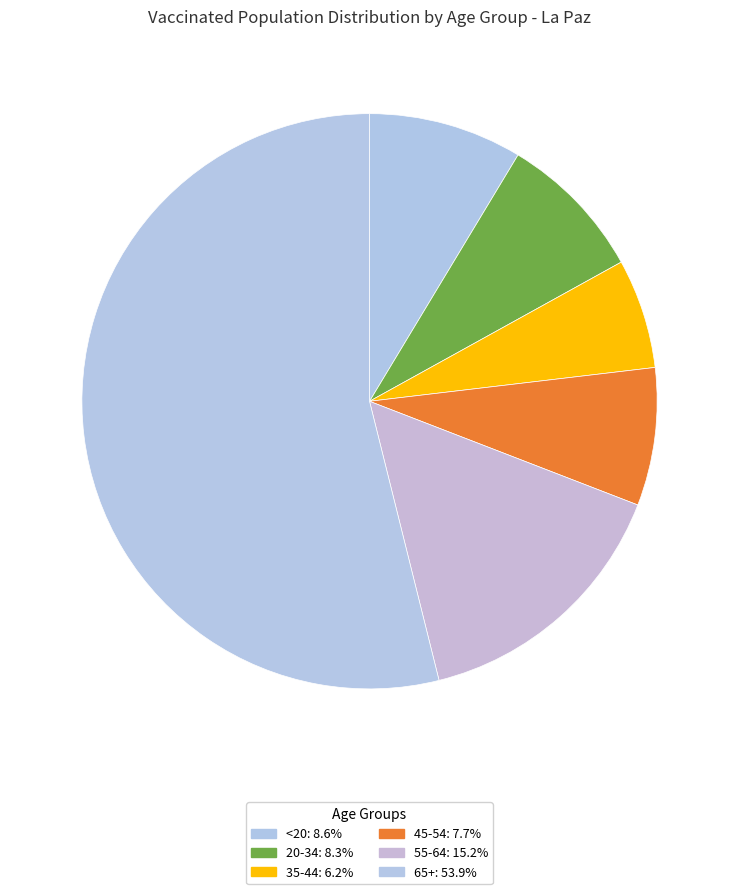

The 20-34 slice represents 8% of the pie. True or false?

True